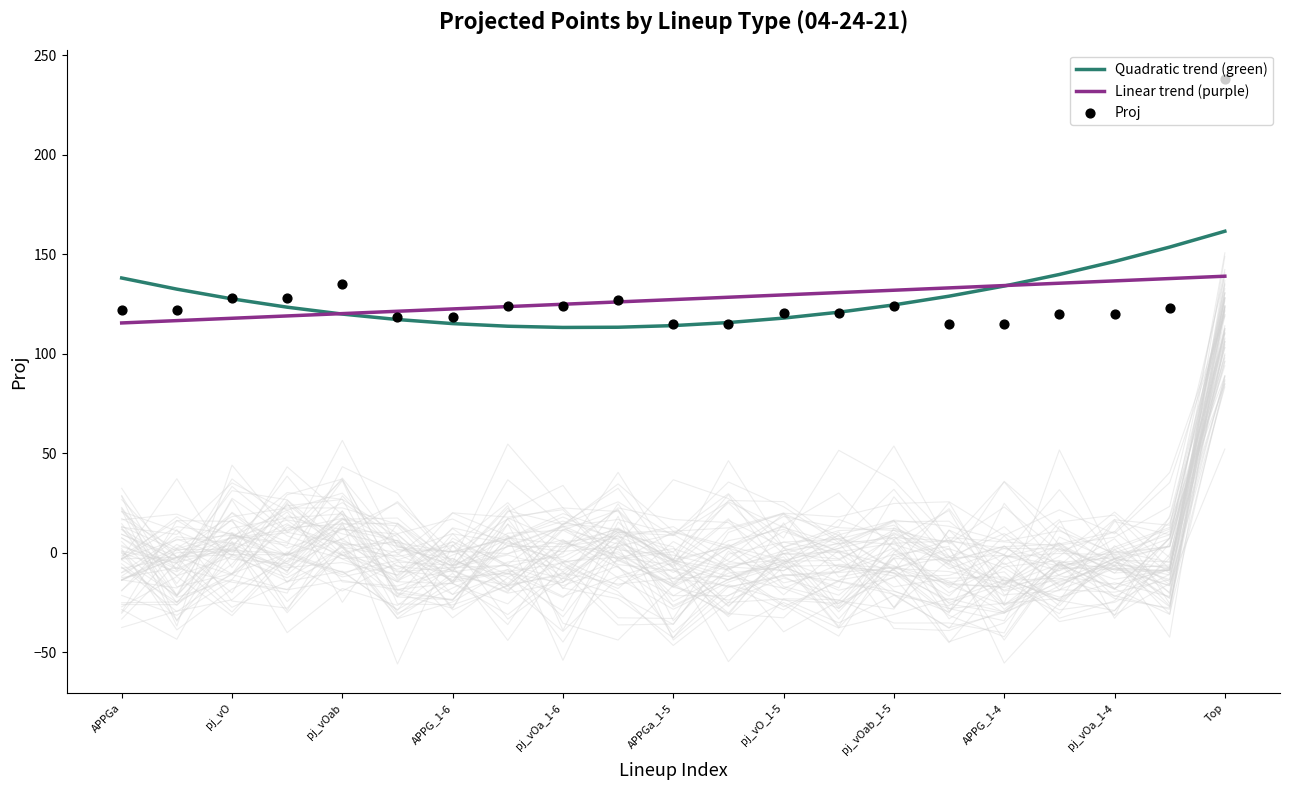

Is the value of Proj at 17 greater than the value of Linear trend (purple) at 17?

No